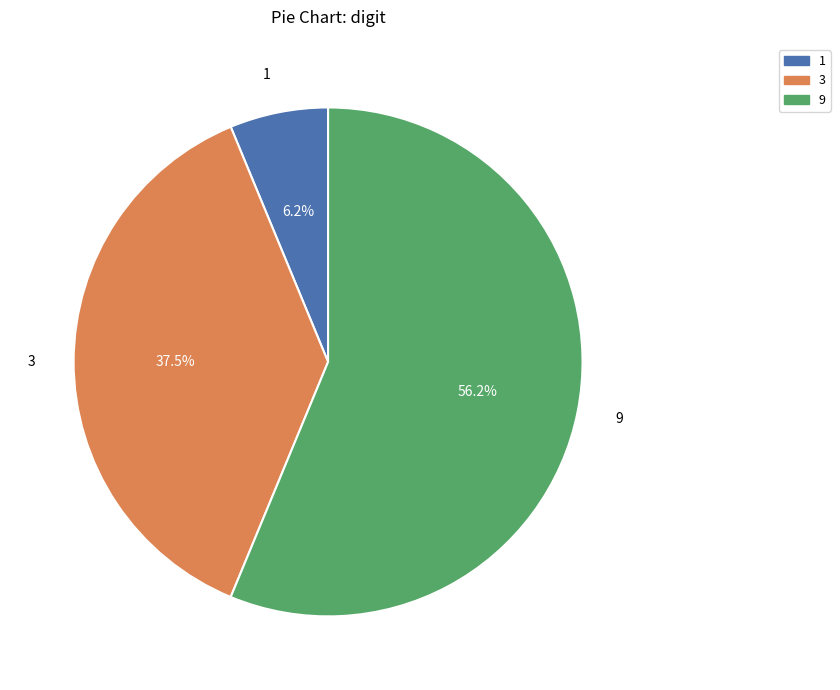

Is there any slice that represents more than half of the pie?

Yes